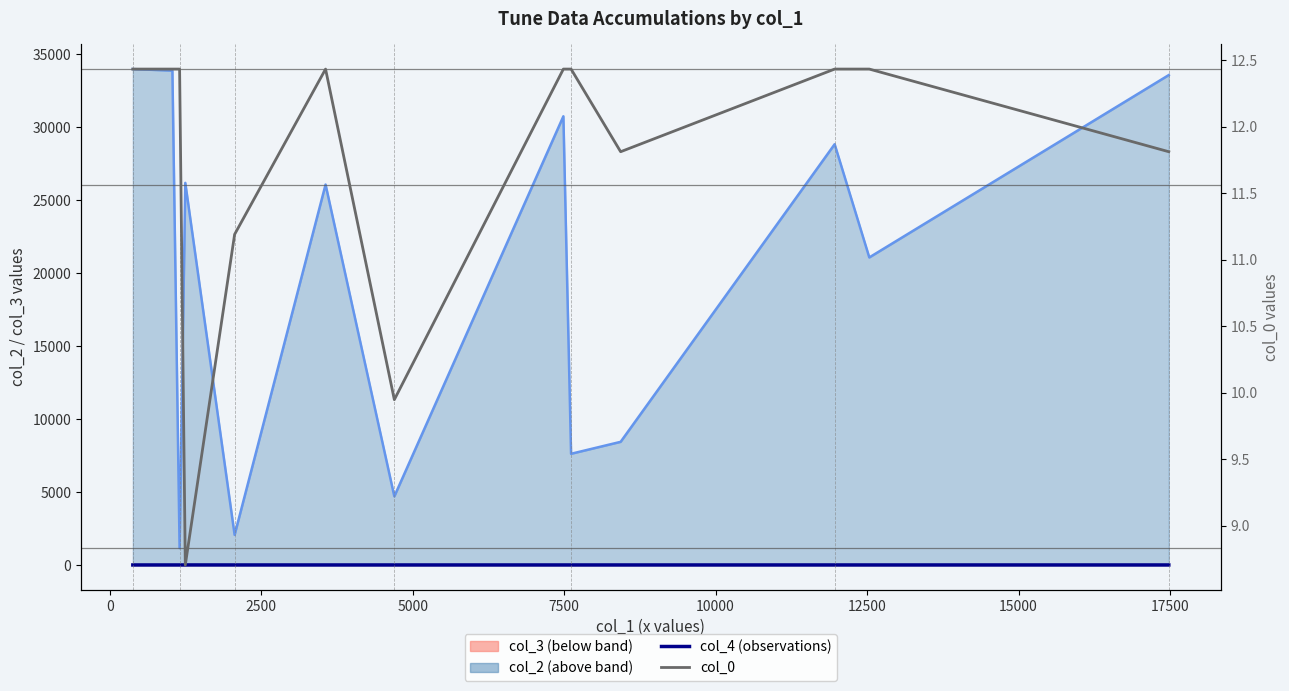

True or false: col_4 and col_2 median line cross at least once.

False